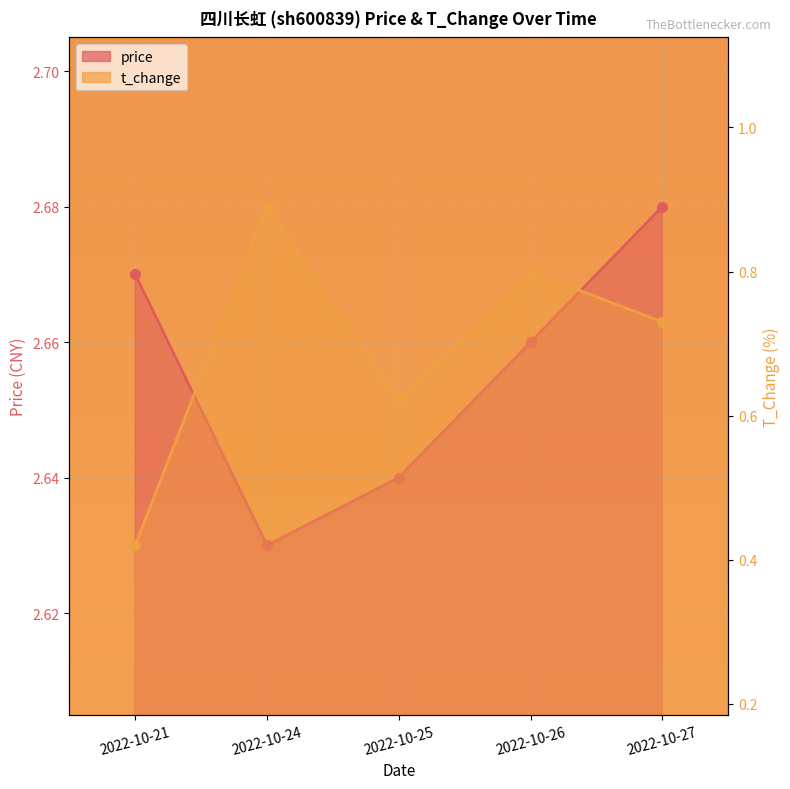

How many lines are shown in the chart?

2